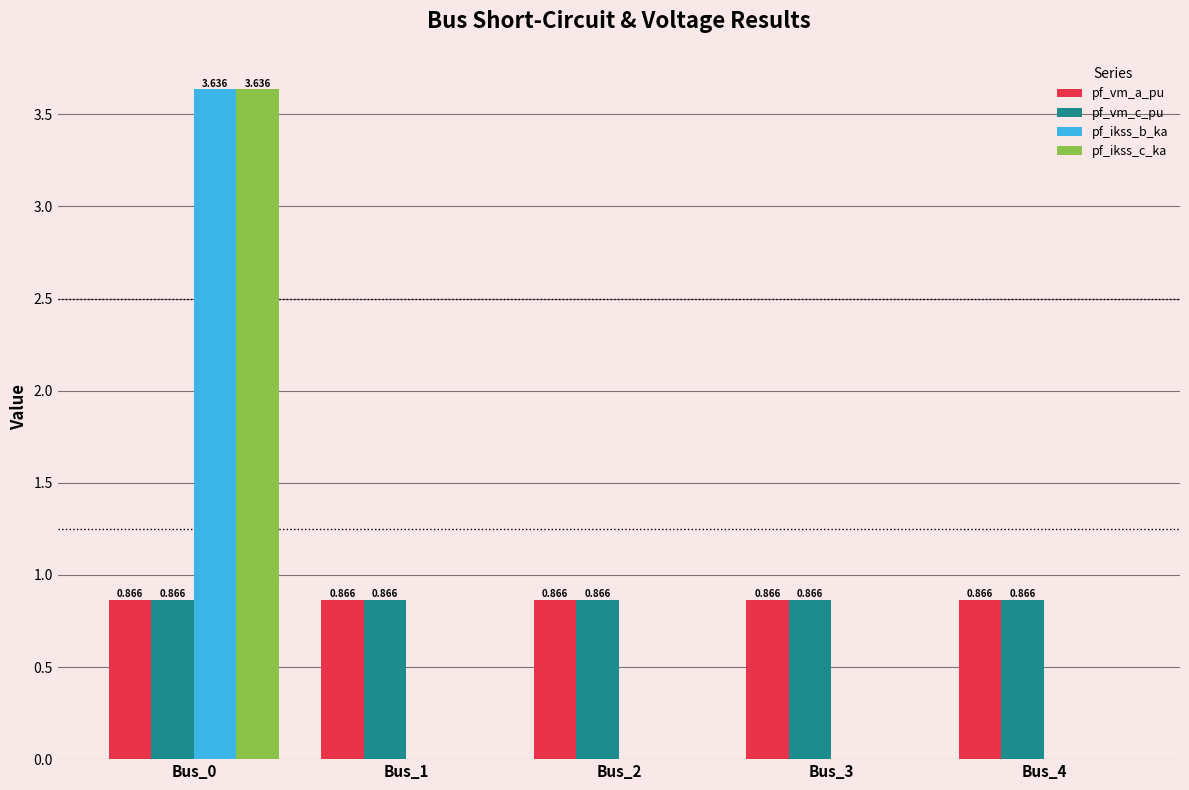

What are all the series names shown in the legend?

pf_vm_a_pu, pf_vm_c_pu, pf_ikss_b_ka, pf_ikss_c_ka